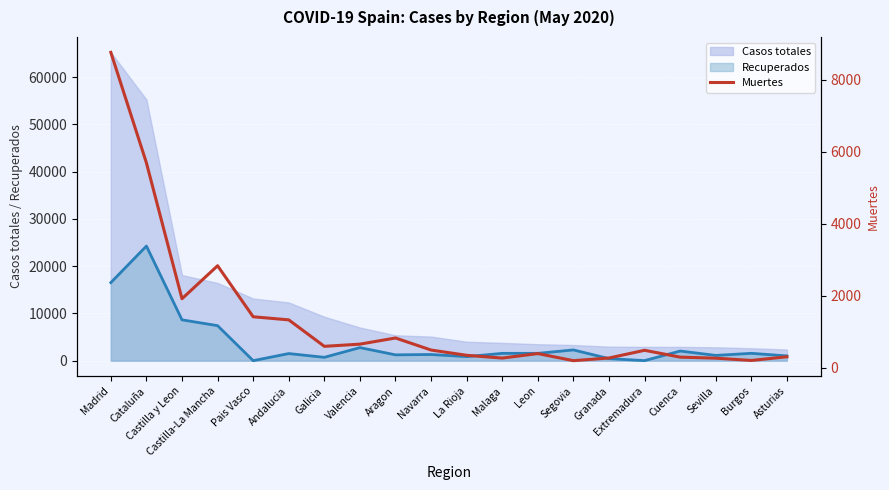

True or false: the data shows 89 at Segovia.

False